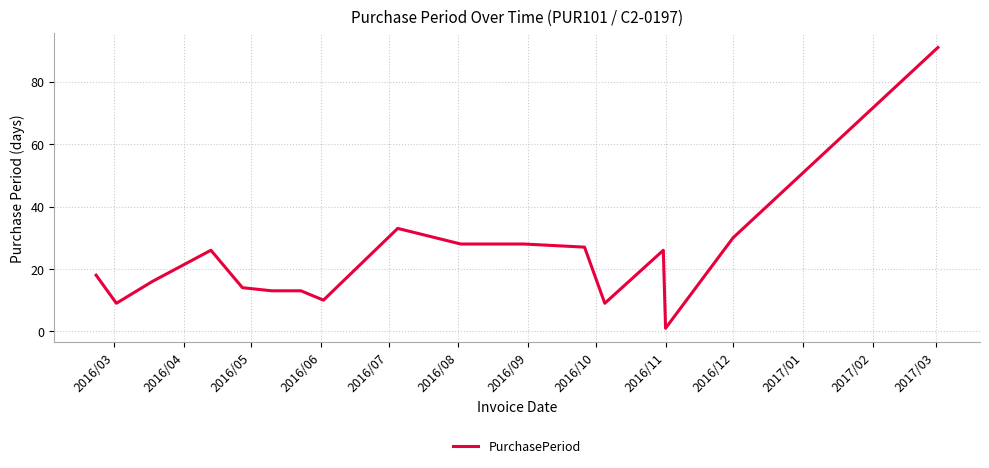

What is the greatest value displayed?

91